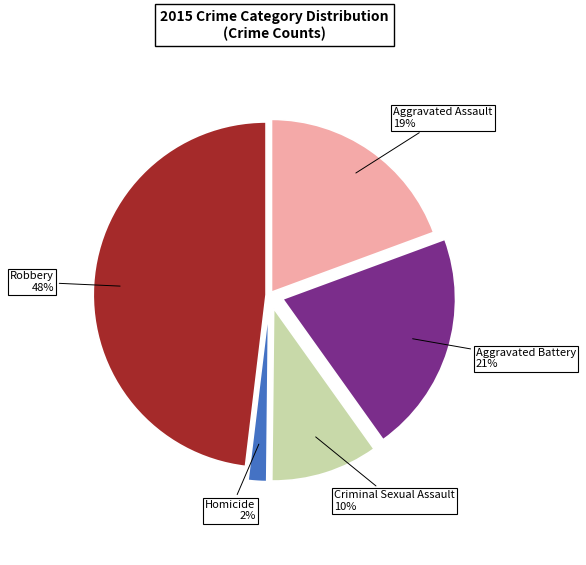

To the nearest percent, what is the difference between the largest and smallest slice percentages?

46%